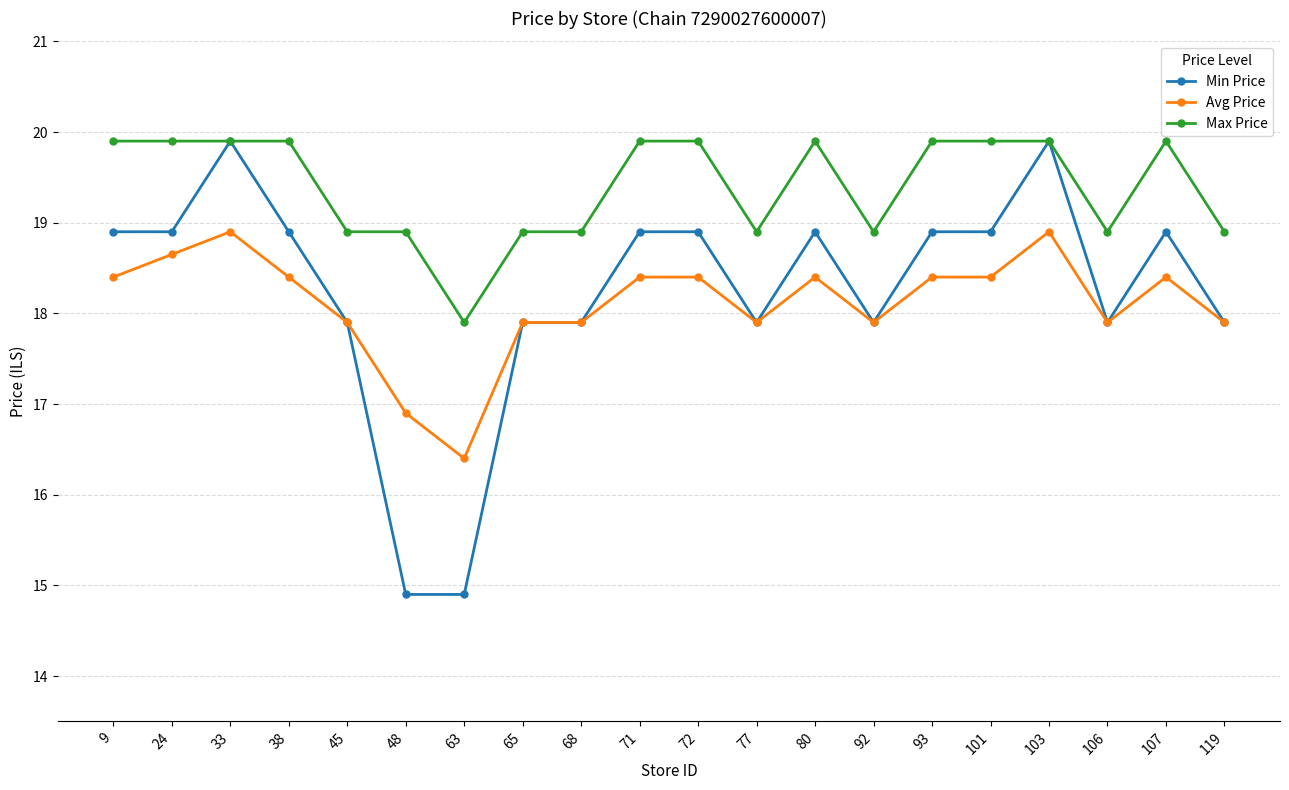

Which series has the widest spread of values?

Min Price